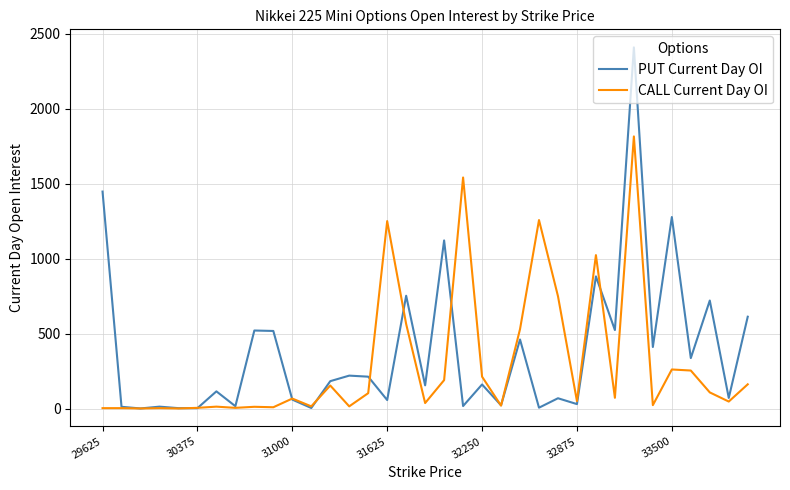

True or false: CALL Current Day OI has more than 1 points higher than both neighbors.

True